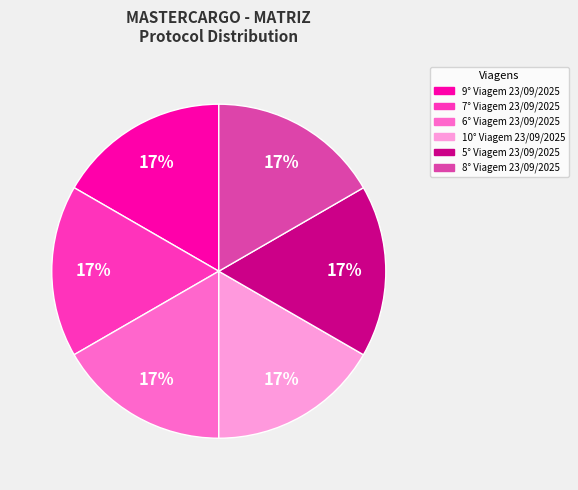

To the nearest percent, what is the average slice percentage?

17%